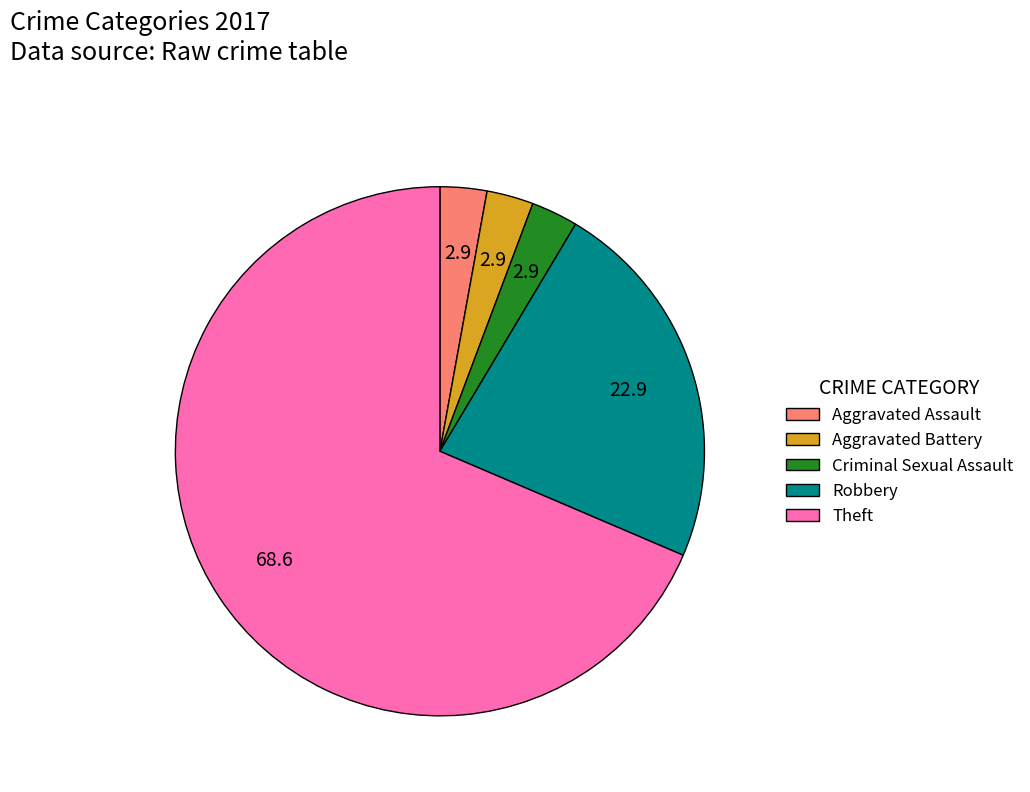

How many slices are in this pie chart?

5